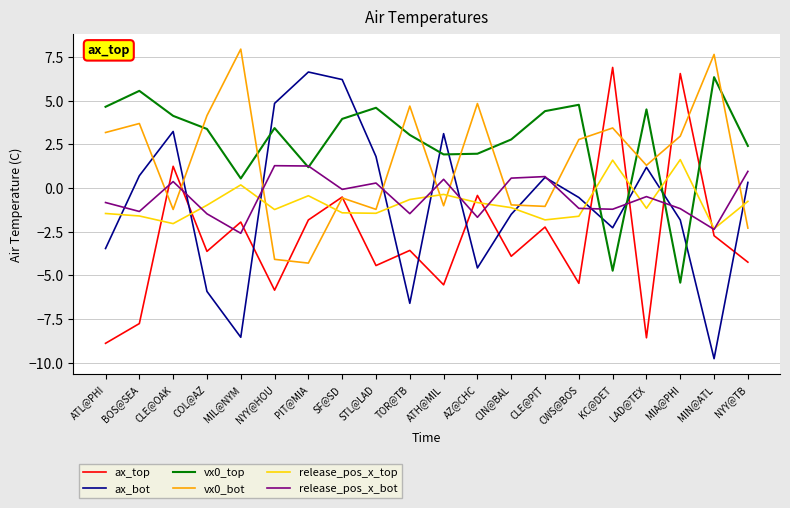

Where is the first local maximum for vx0_bot?

BOS@SEA